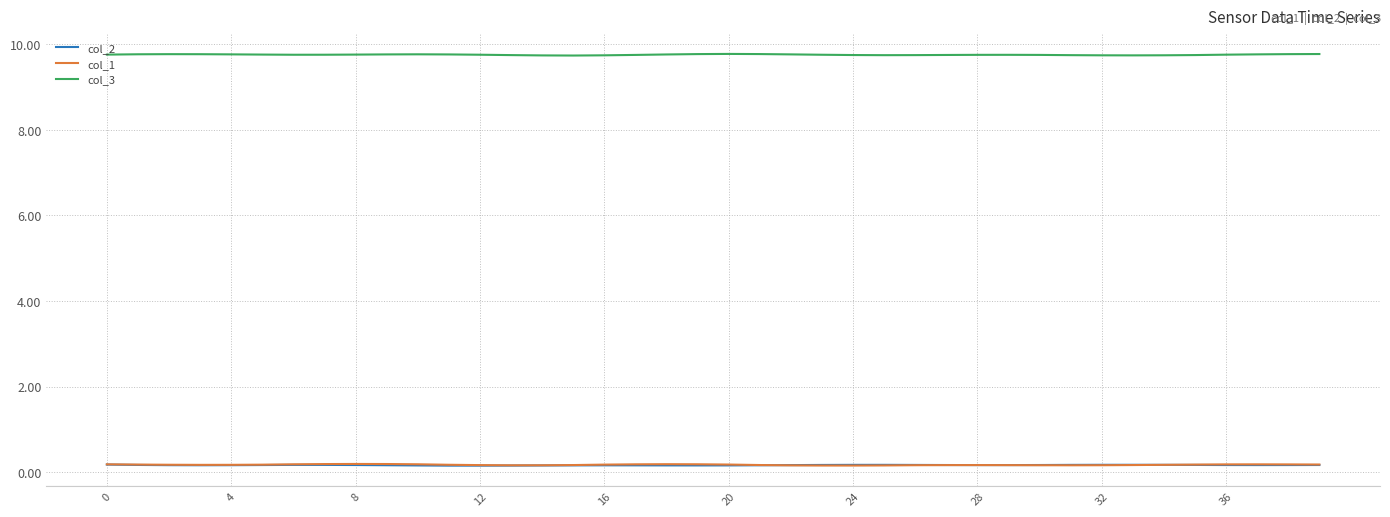

True or false: col_3 and col_2 intersect in this chart.

False